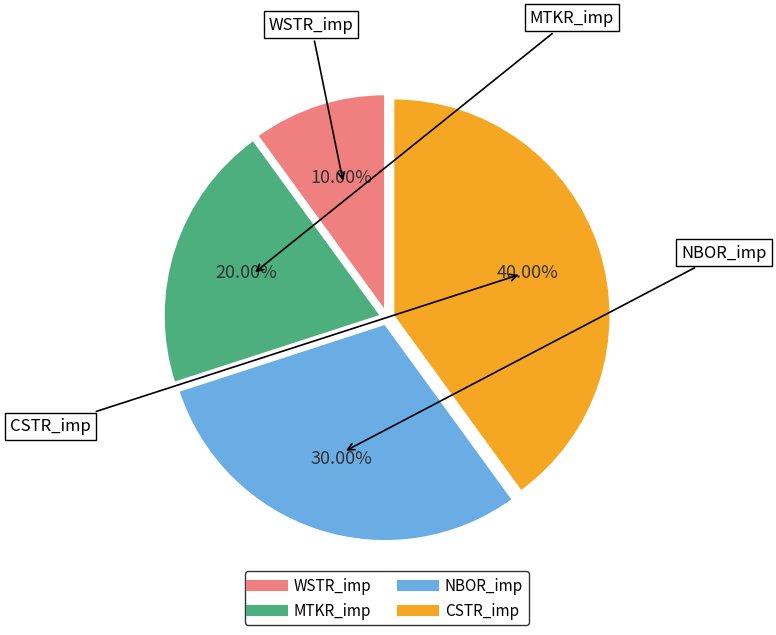

Rank the categories by value from lowest to highest.

WSTR_imp, MTKR_imp, NBOR_imp, CSTR_imp